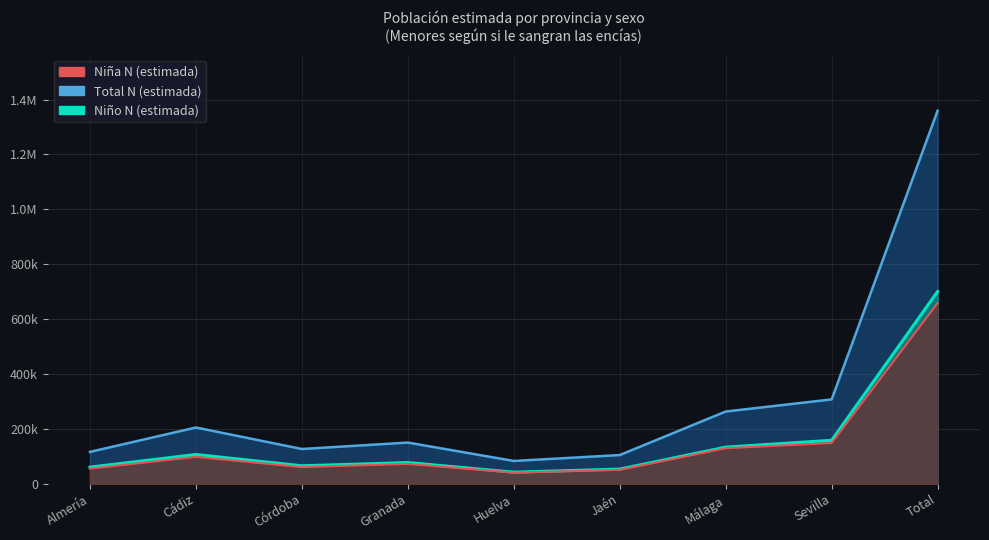

Is it true that Total N (estimada) equals 72409 at Jaén?

False